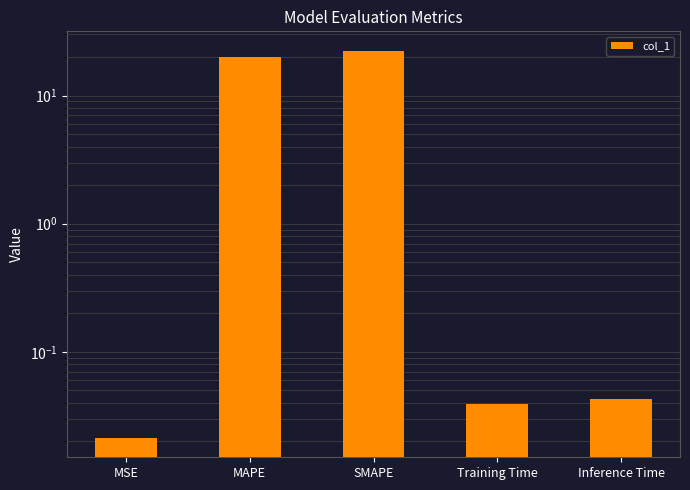

Is it true that the value at Training Time is 0.0?

True